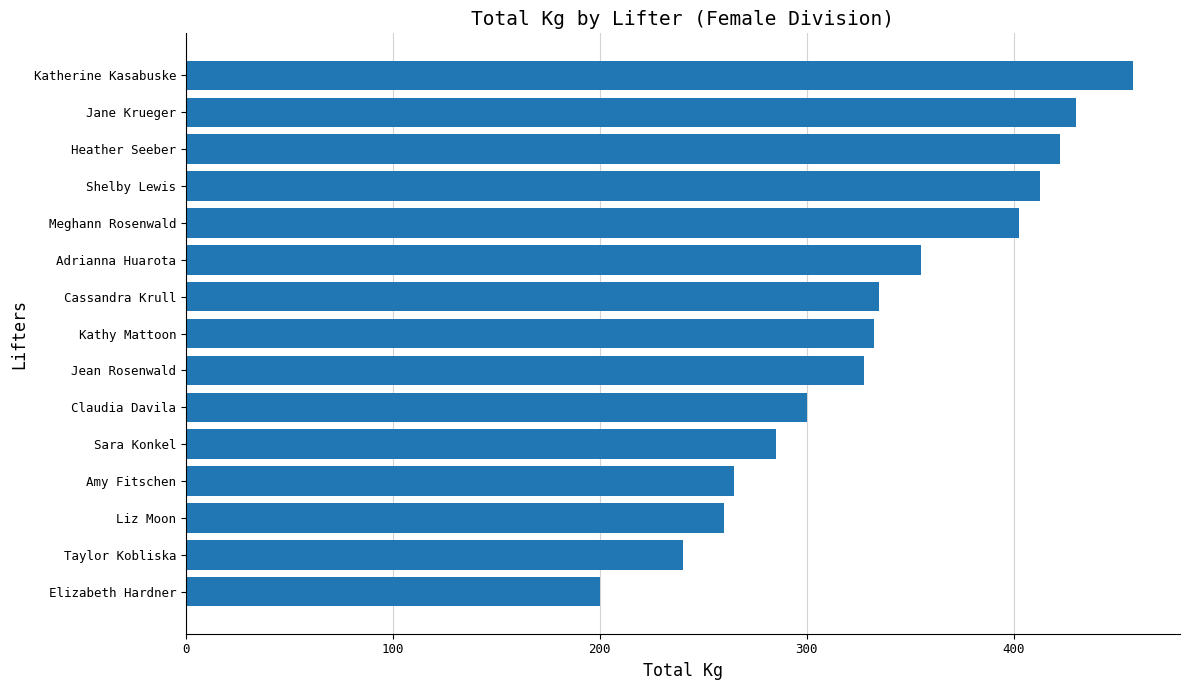

True or false: the data shows 200.0 at Elizabeth Hardner.

True